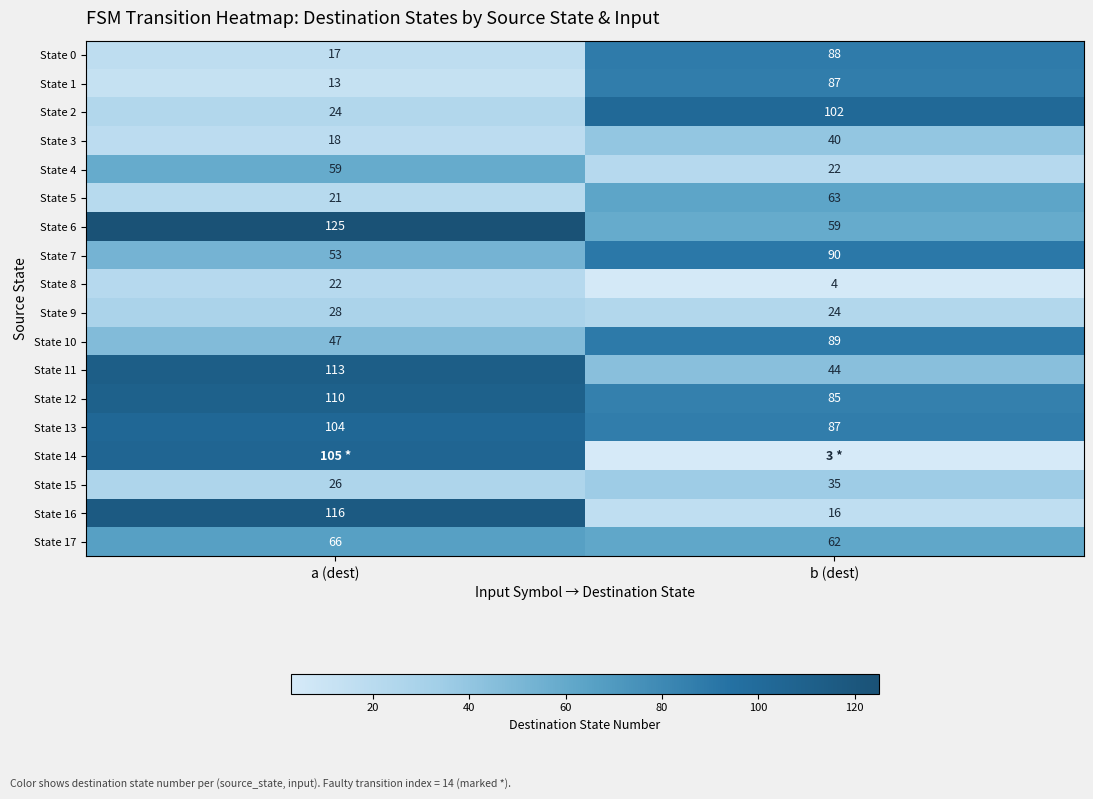

Count the State 5 values in the range 21 to 63.

2